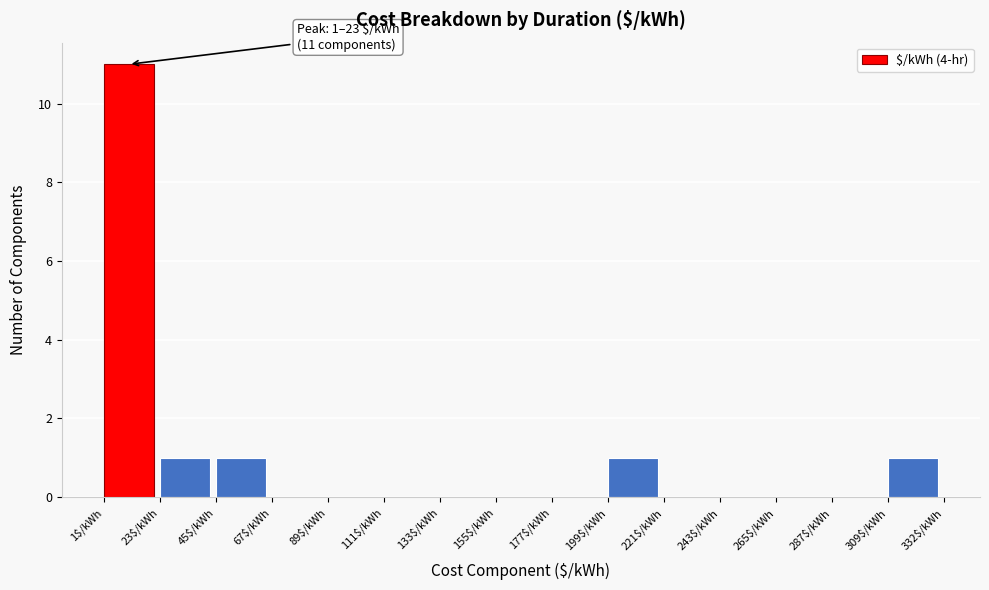

Over which range of the x-axis is the bar tallest?

0 to 25